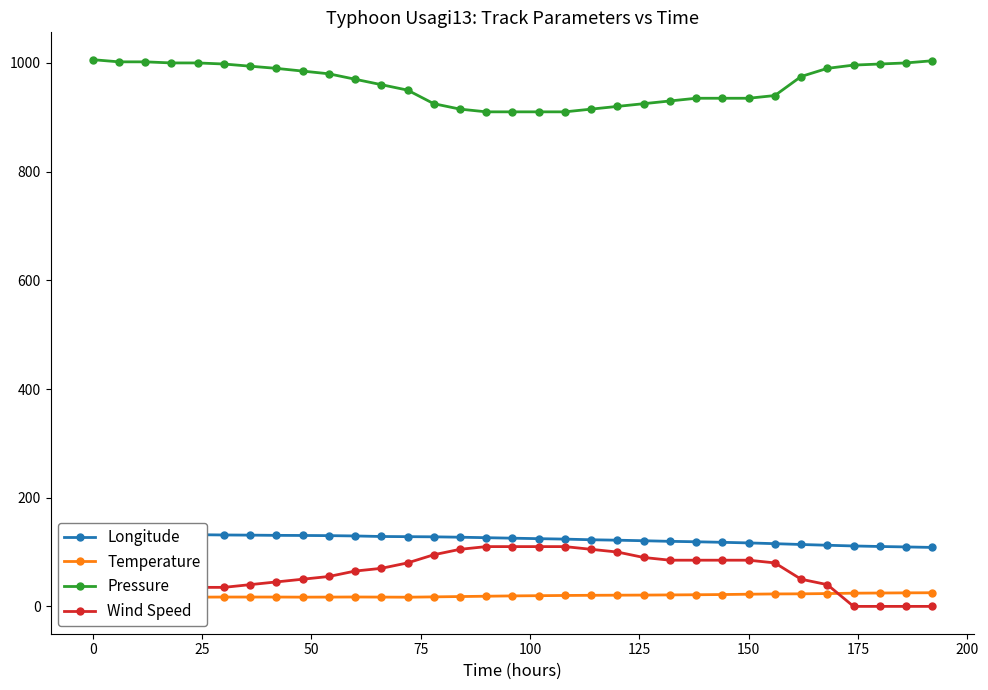

True or false: Pressure and Temperature intersect in this chart.

False